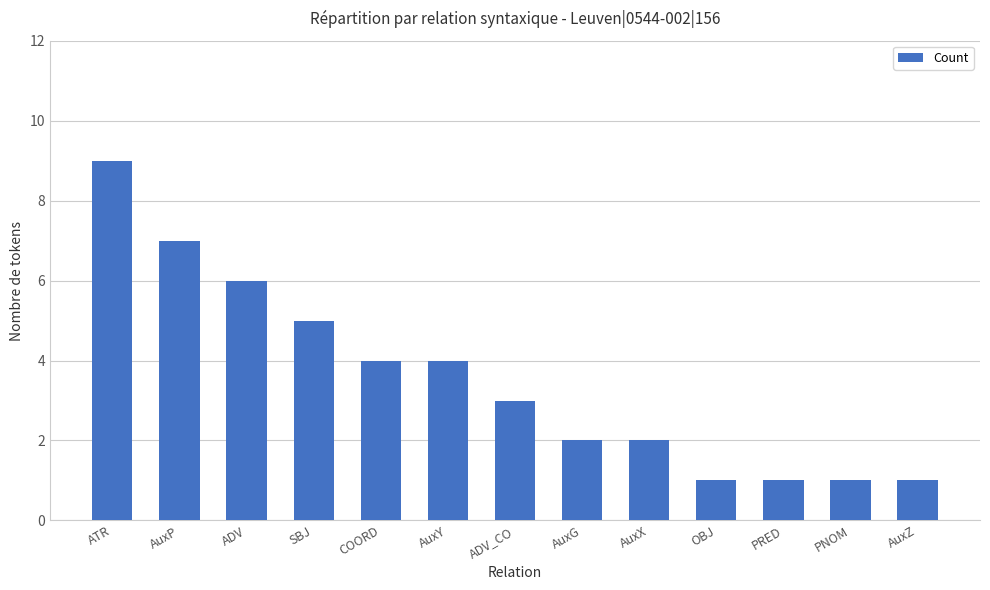

True or false: the data shows 10 at ADV.

False